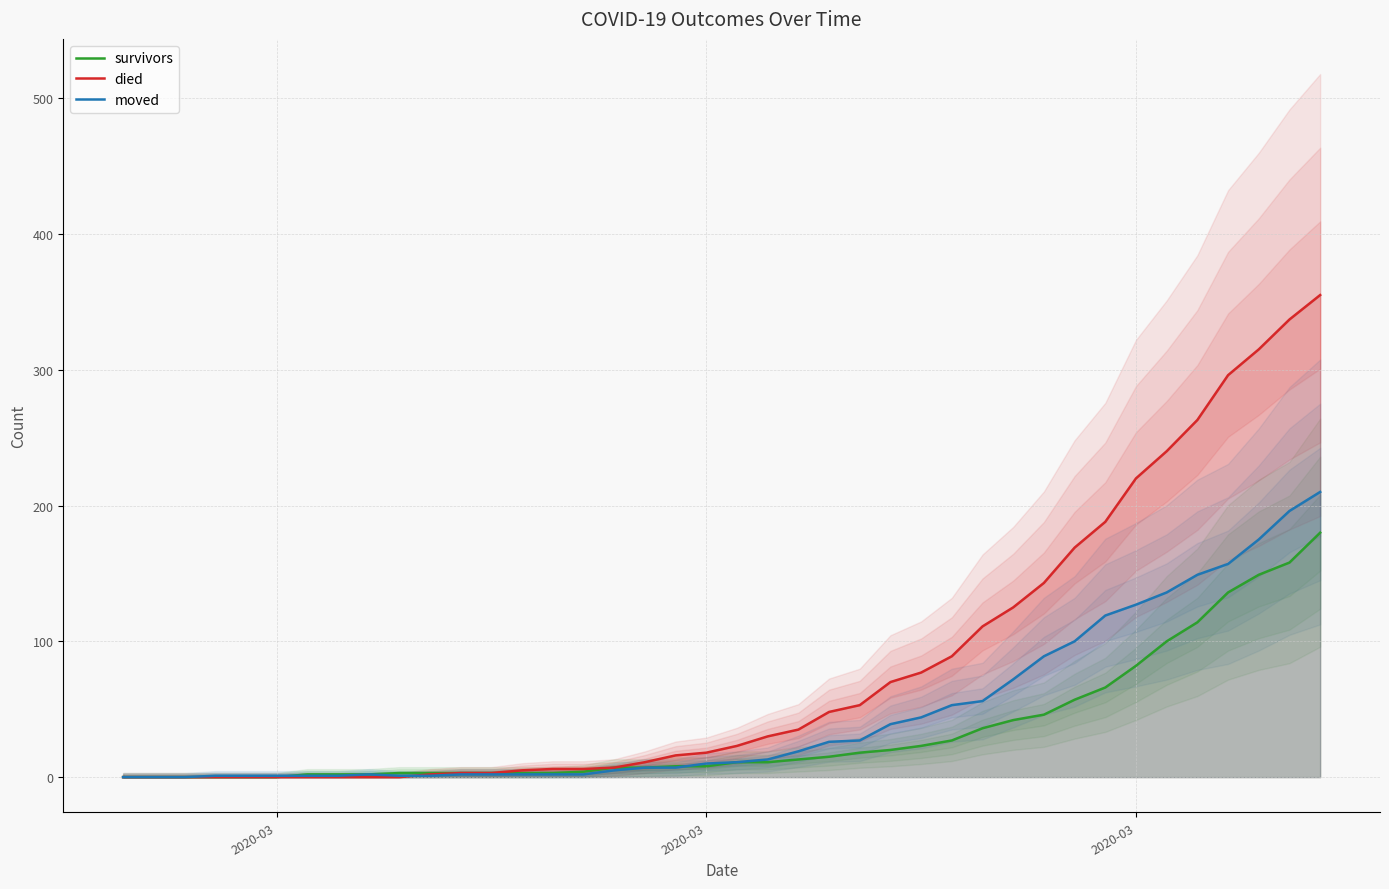

At which label does died reach its minimum?

2020-03